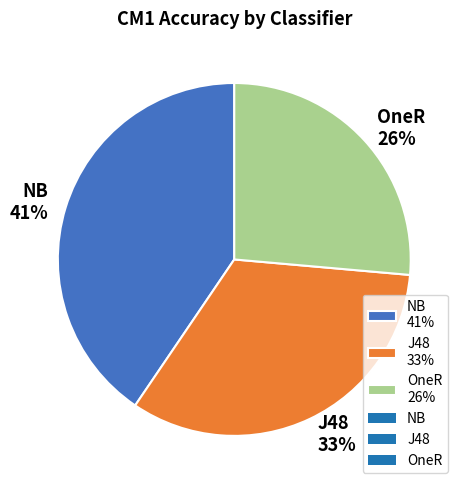

Which slice is the smallest?

OneR